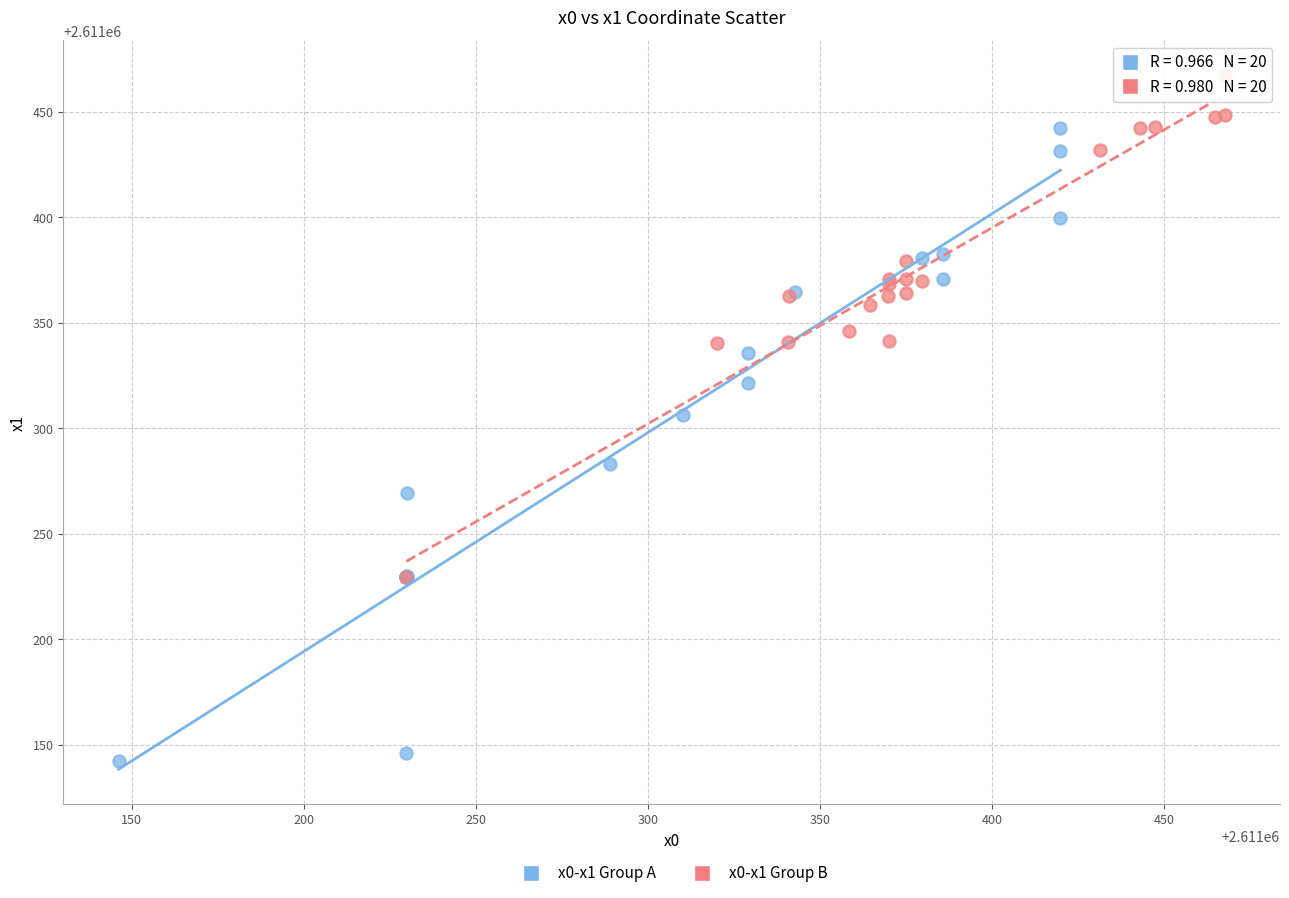

Which series contains the lowest Y value?

x0-x1 Group A